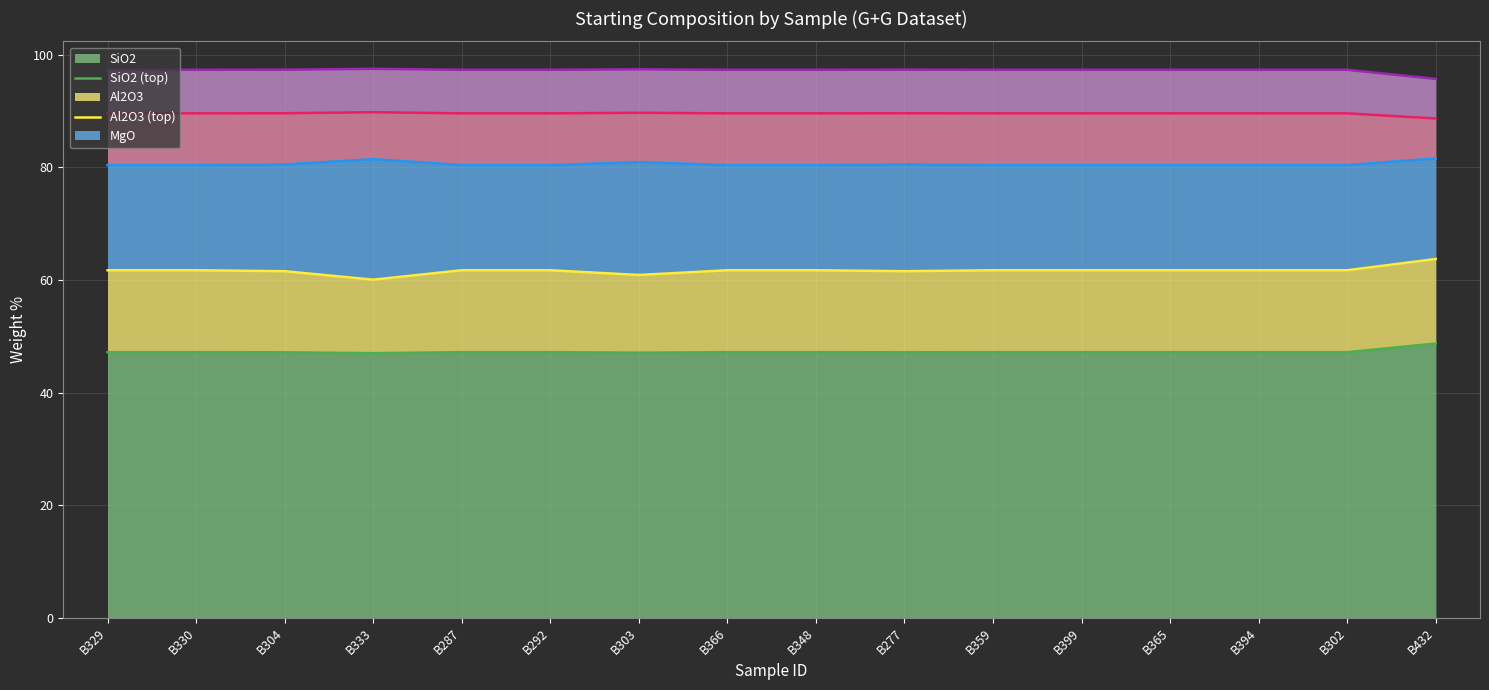

How many distinct data groups are displayed?

5